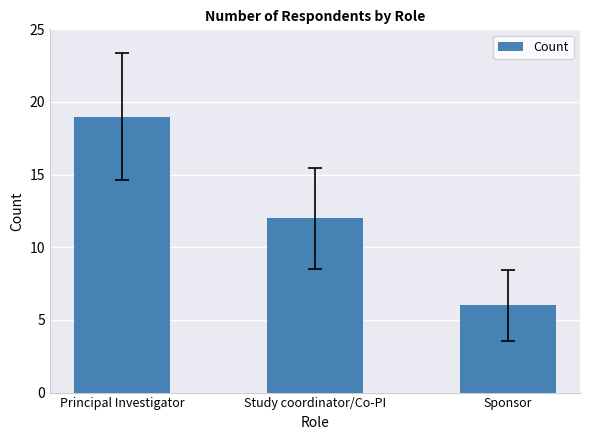

Which label corresponds to the smallest value in the chart?

Sponsor